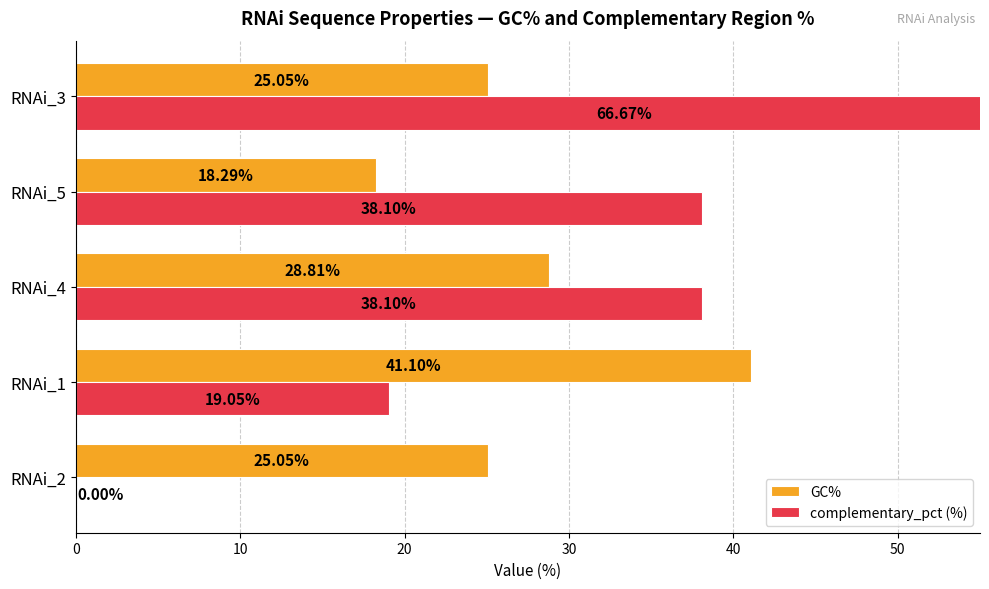

What is the average value of the complementary_pct (%) series?

32.4